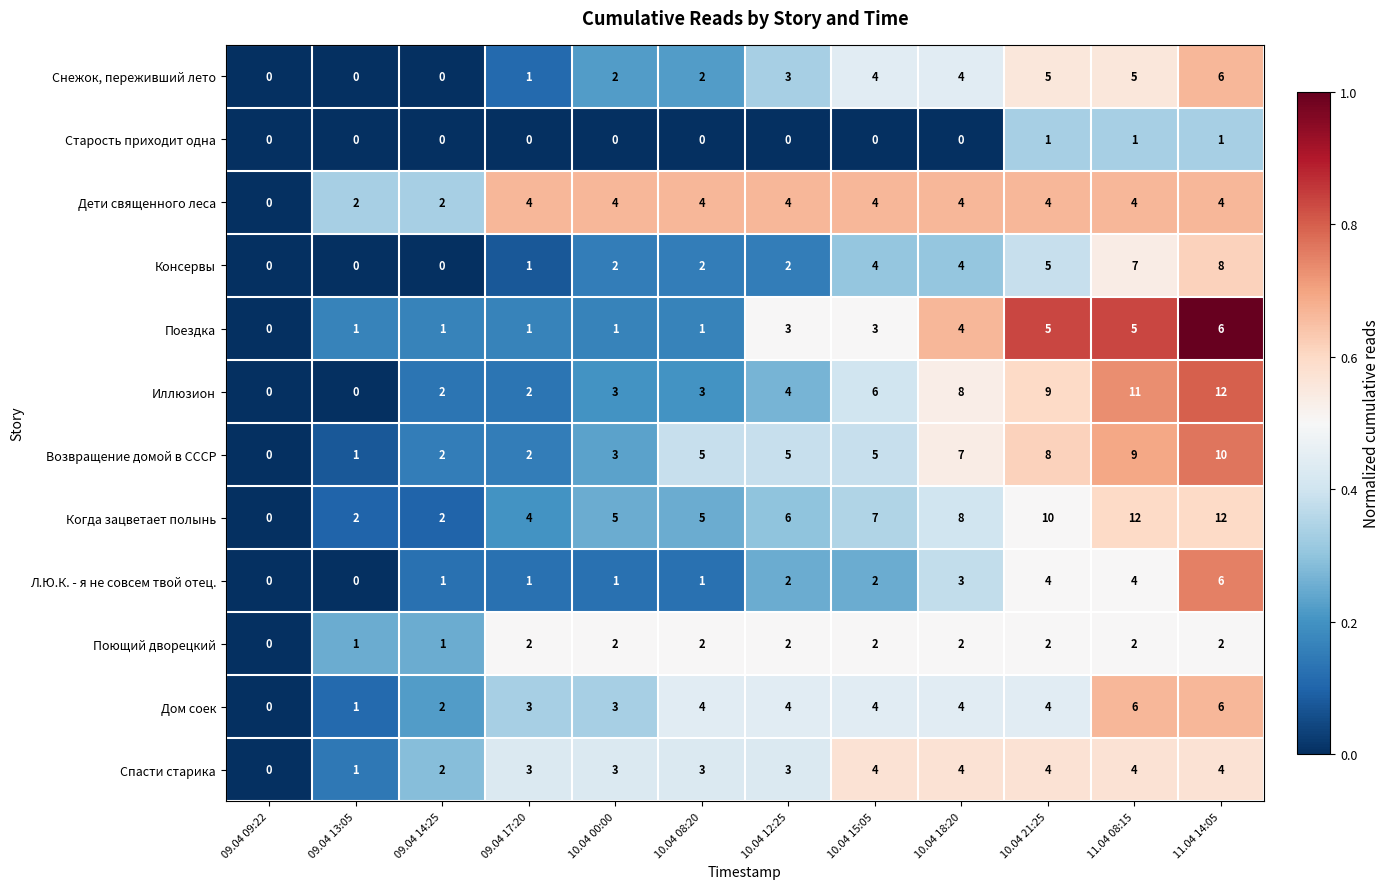

What is the difference between the maximum and minimum values in the Дом соек series?

6